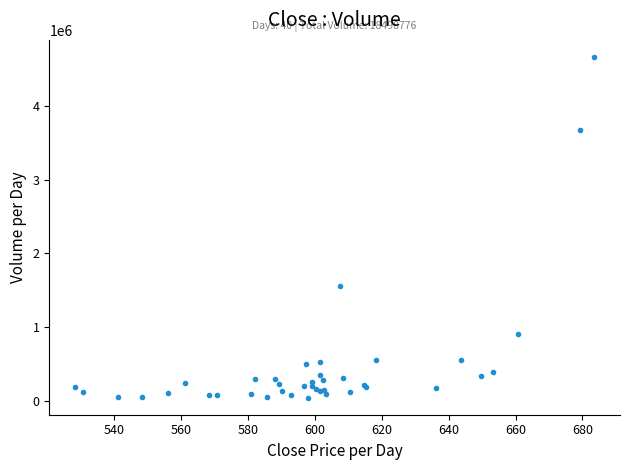

What Y value in the scatter plot is closest to 2355958?

1556007